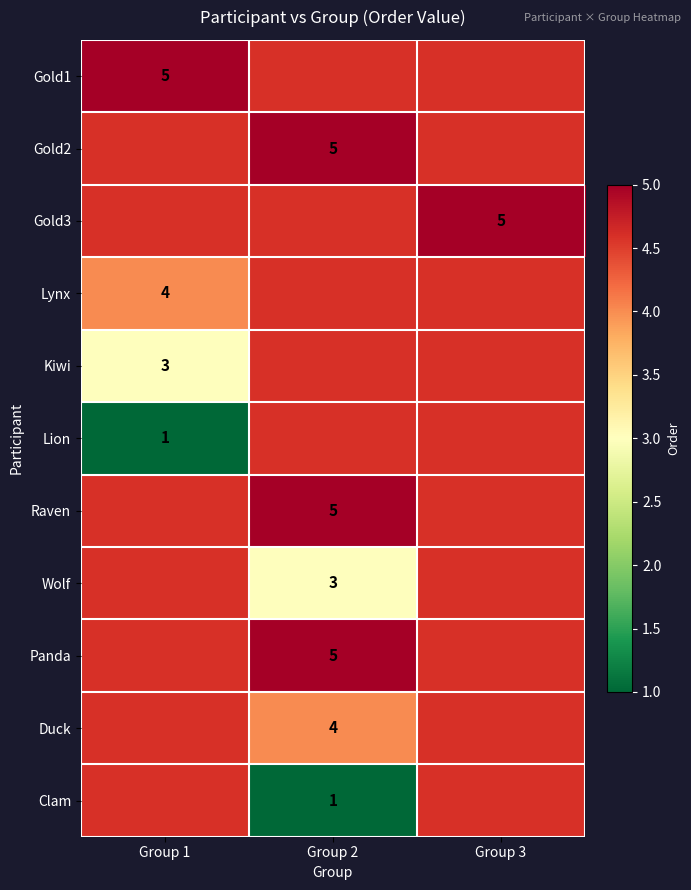

The value of Gold1 at Group 1 is 5. True or false?

True